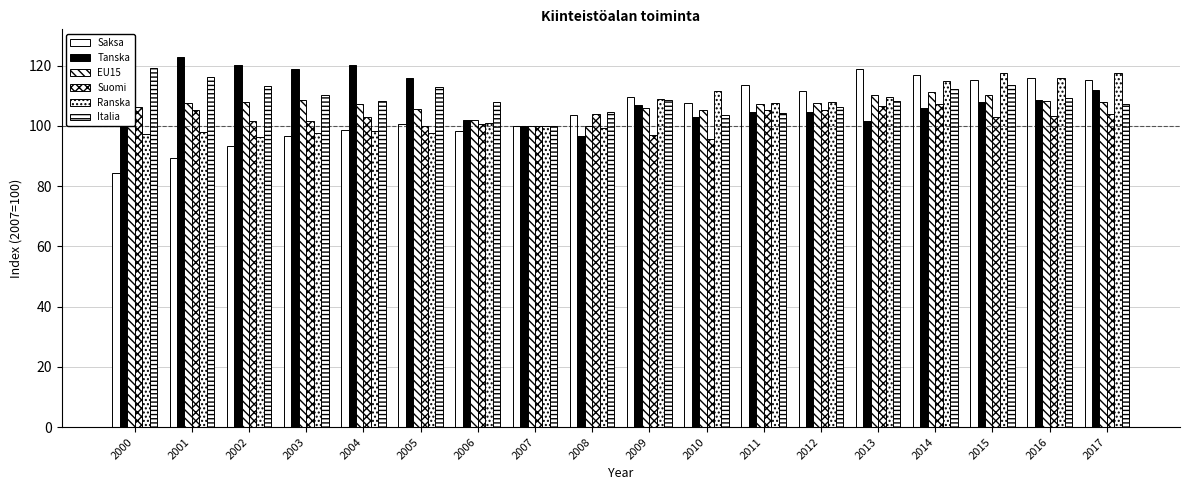

At which category does the chart reach its peak across all series?

2000